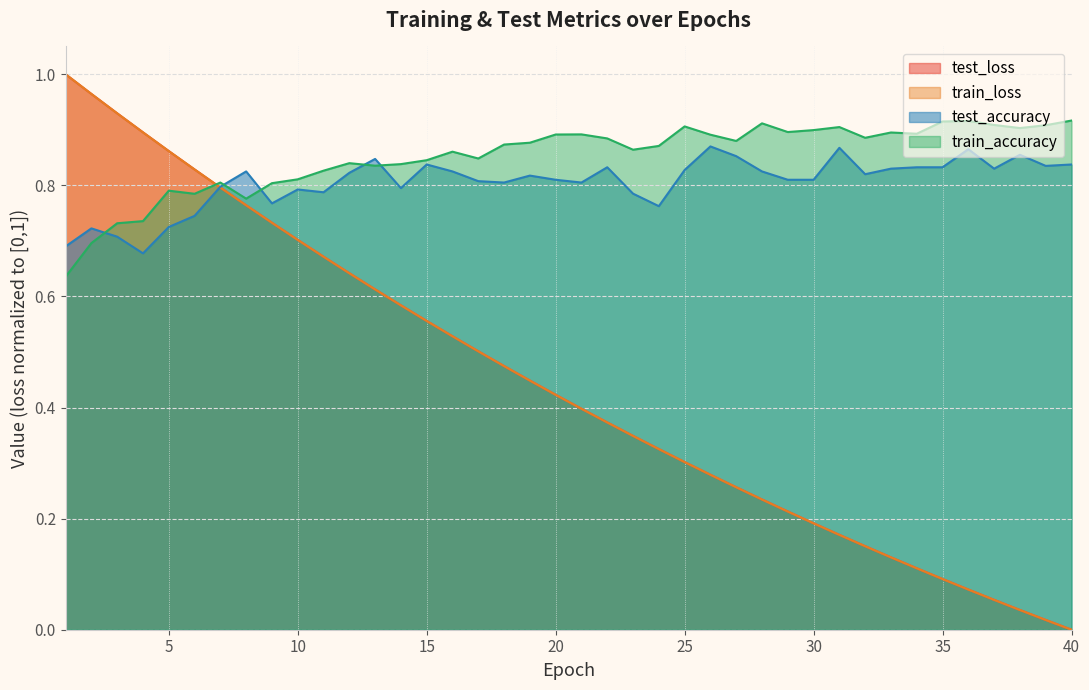

After their last crossing, which series has the higher values: train_accuracy or test_loss?

train_accuracy